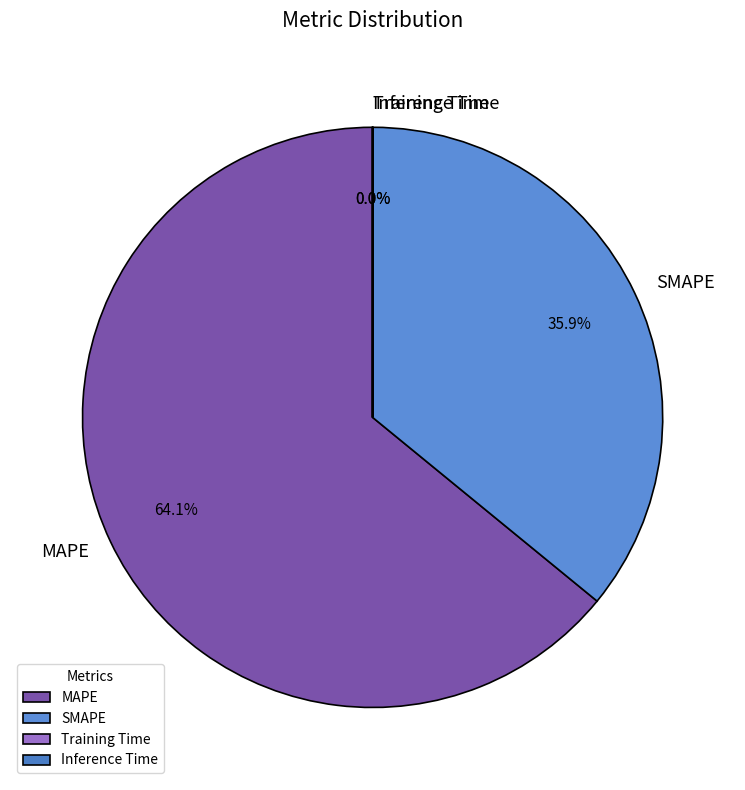

Which category has the biggest portion of the pie?

MAPE